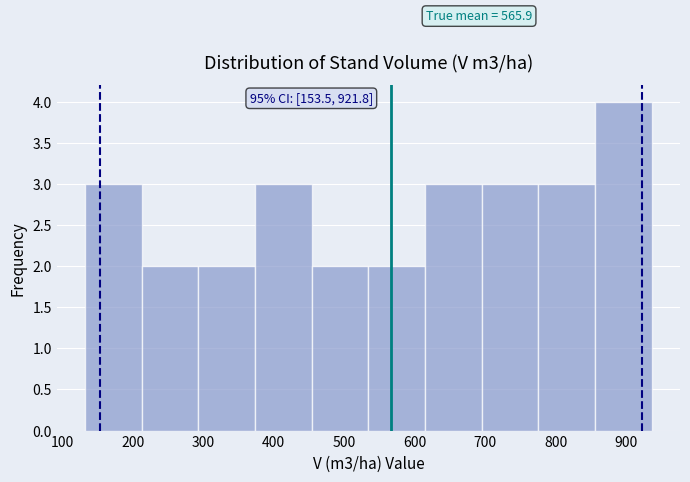

Which range on the x-axis has the tallest bar?

860 to 940